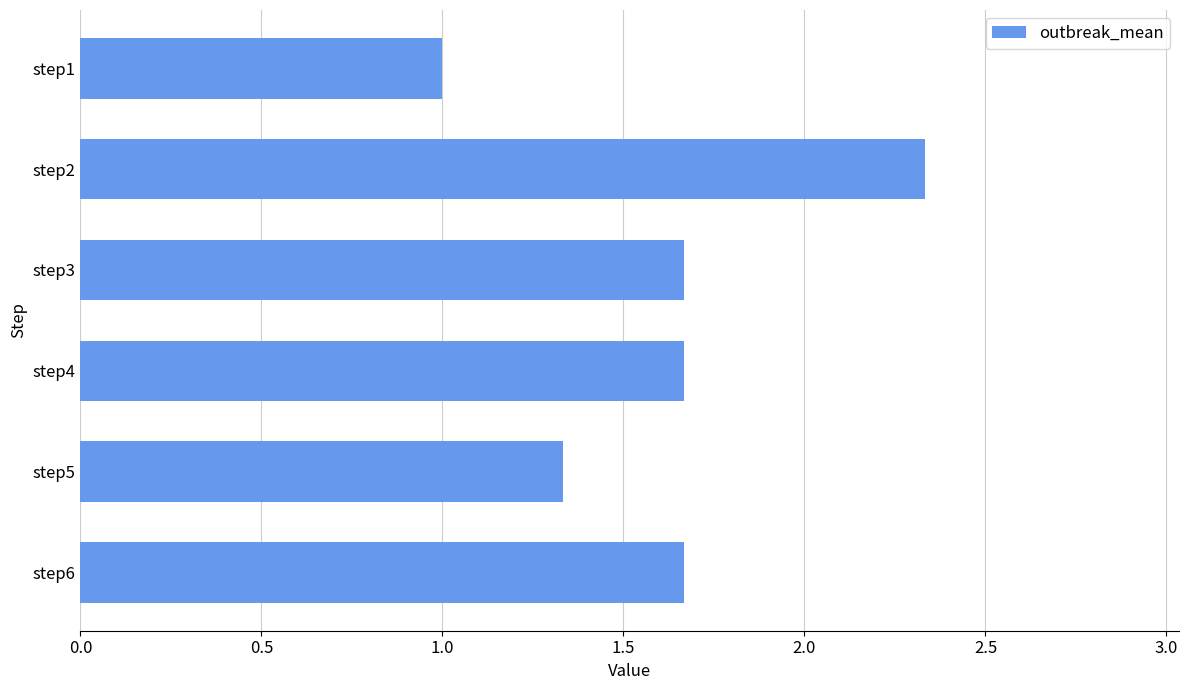

The value at step4 is 2.9. True or false?

False